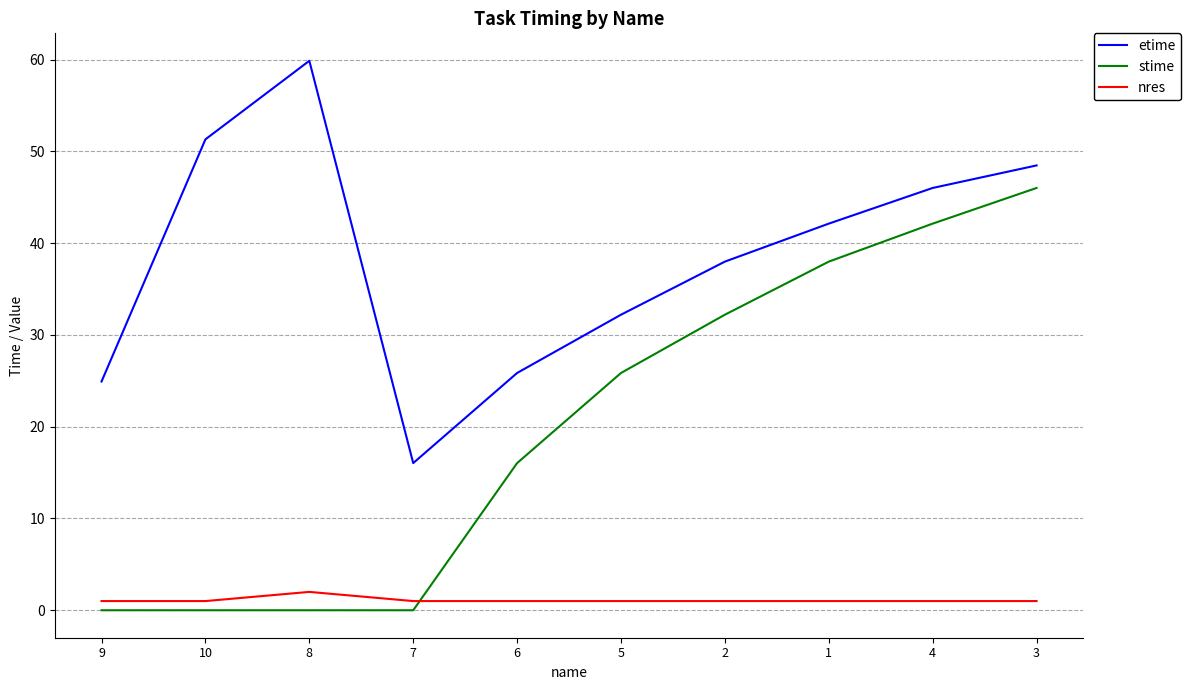

Reading left to right, list all the values displayed in this chart.

etime: 24.9	51.3	59.9	16.0	25.9	32.2	38.0	42.1	46.0	48.5
stime: 0.0	0.0	0.0	0.0	16.0	25.9	32.2	38.0	42.1	46.0
nres: 1.0	1.0	2.0	1.0	1.0	1.0	1.0	1.0	1.0	1.0